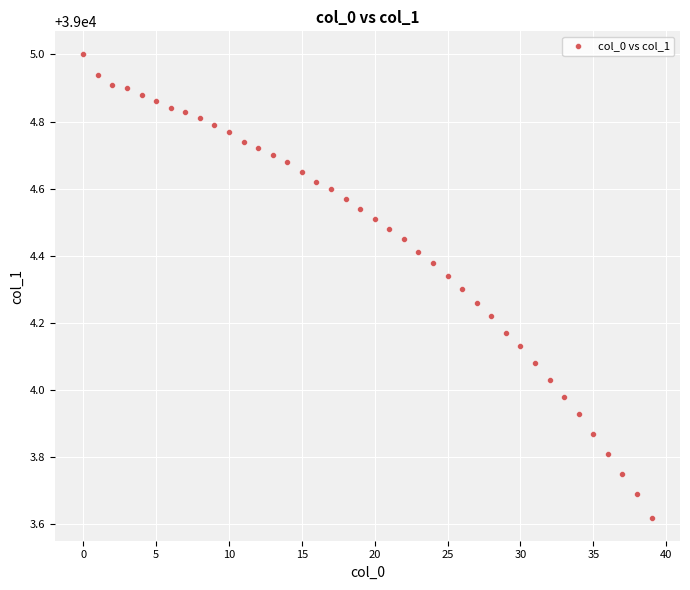

What is the range of Y values (max minus min)?

1.4